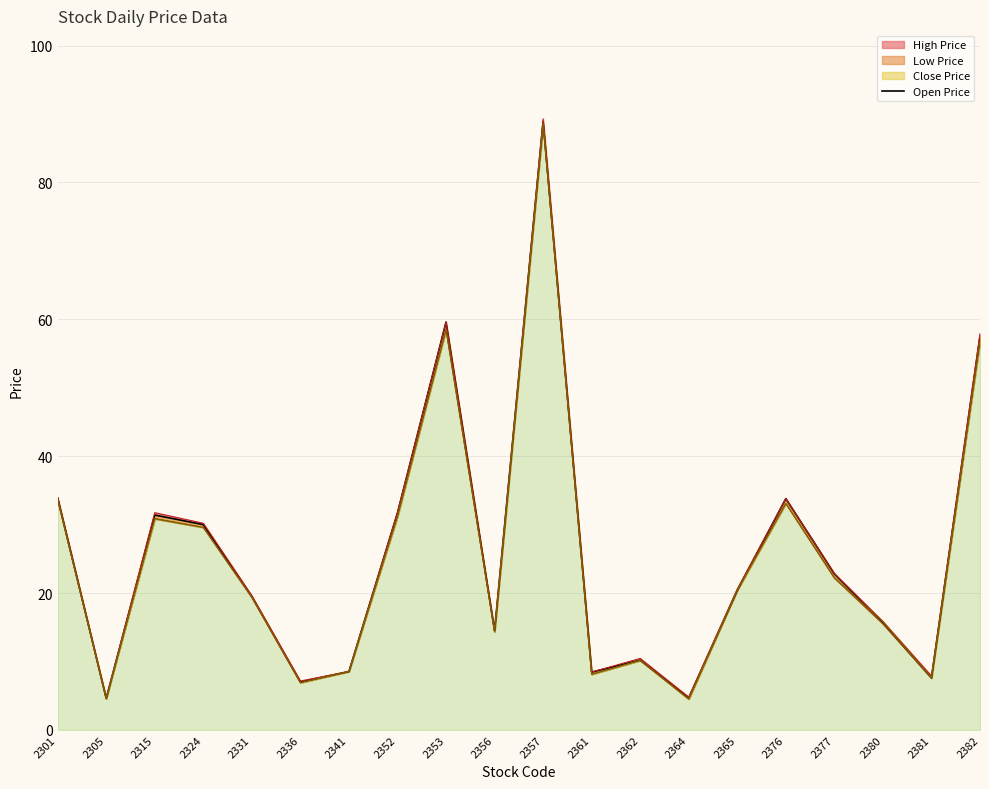

Reading left to right, what are all the values shown in this chart?

2301=33.9	2305=4.6	2315=31.4	2324=30.0	2331=19.5	2336=7.0	2341=8.5	2352=31.7	2353=59.6	2356=14.5	2357=88.9	2361=8.4	2362=10.2	2364=4.7	2365=20.4	2376=33.8	2377=22.8	2380=15.7	2381=7.6	2382=57.5